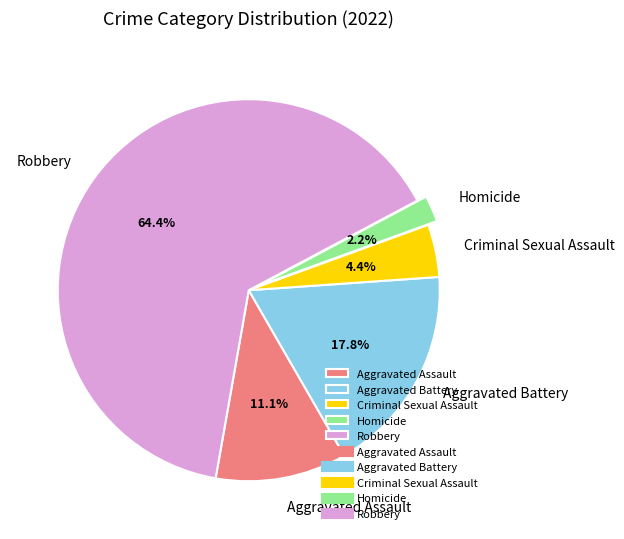

How many segments does this pie chart have?

5